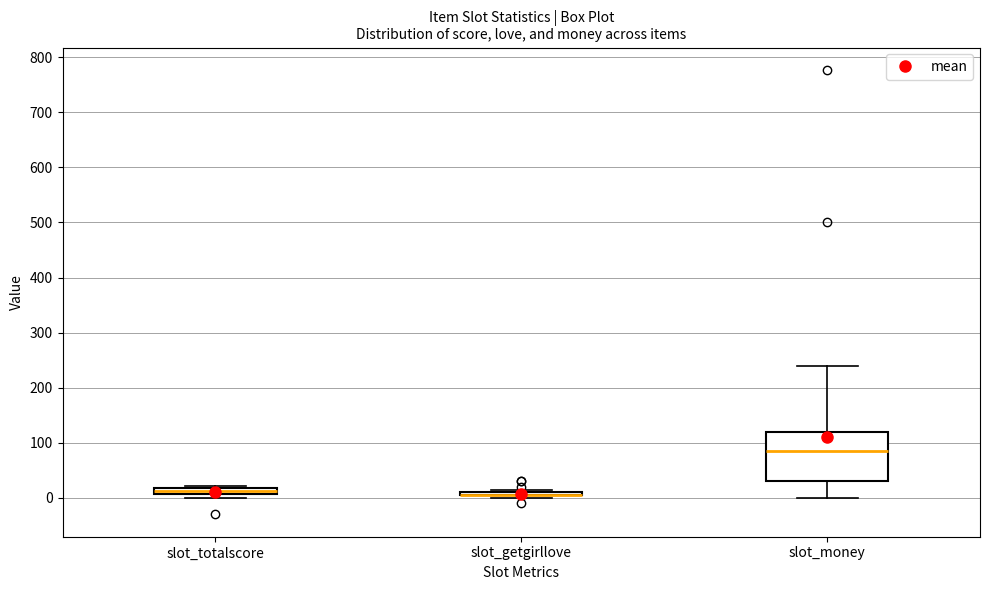

Where is the lower edge of the box for slot_totalscore on the y-axis? The values are not printed on the chart, so give them approximately, as read against the axis.

10